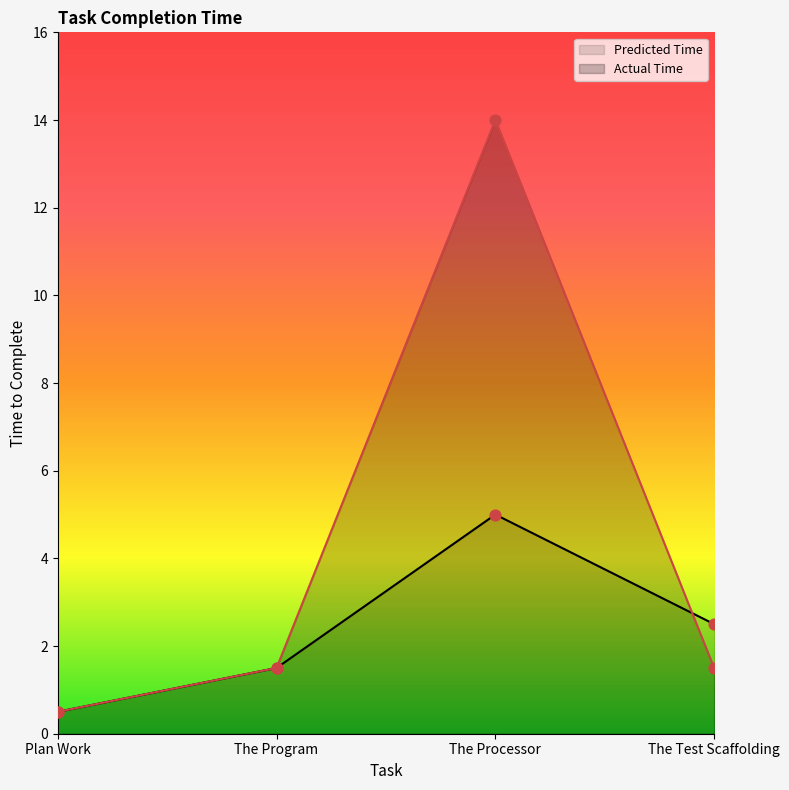

At which category is the sum across all series the highest?

The Processor